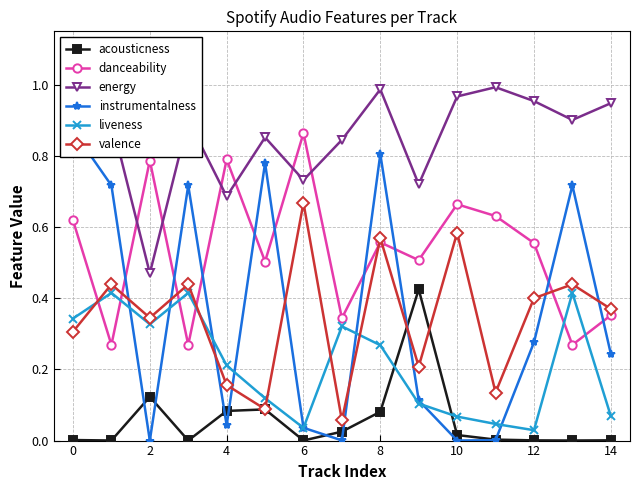

How many intersections are there between instrumentalness and valence?

9